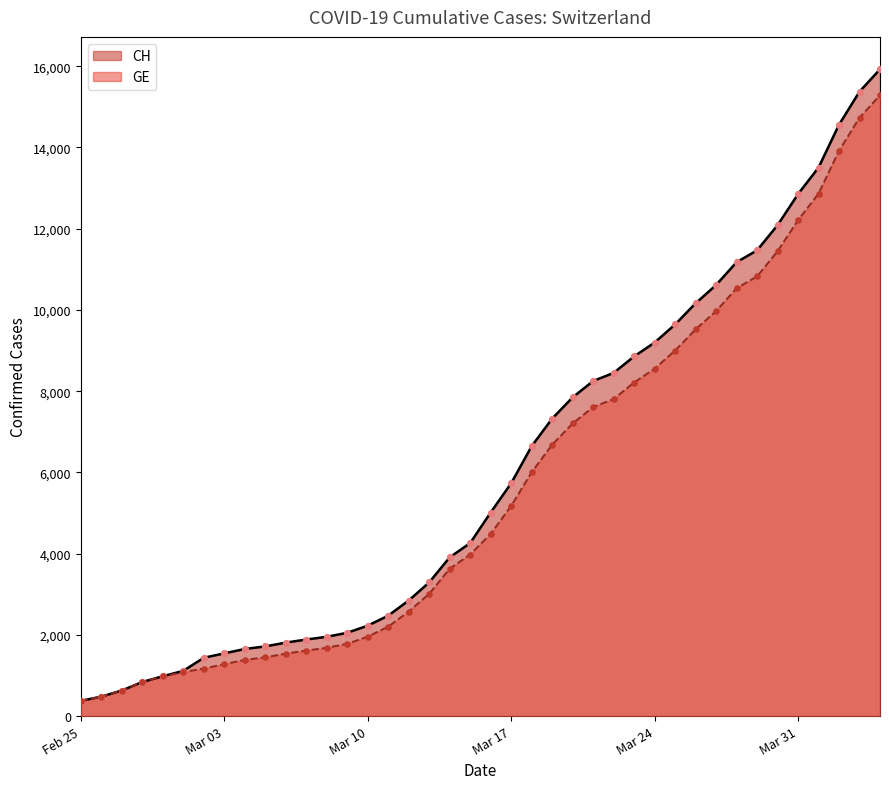

Which series has the largest total across all categories?

CH